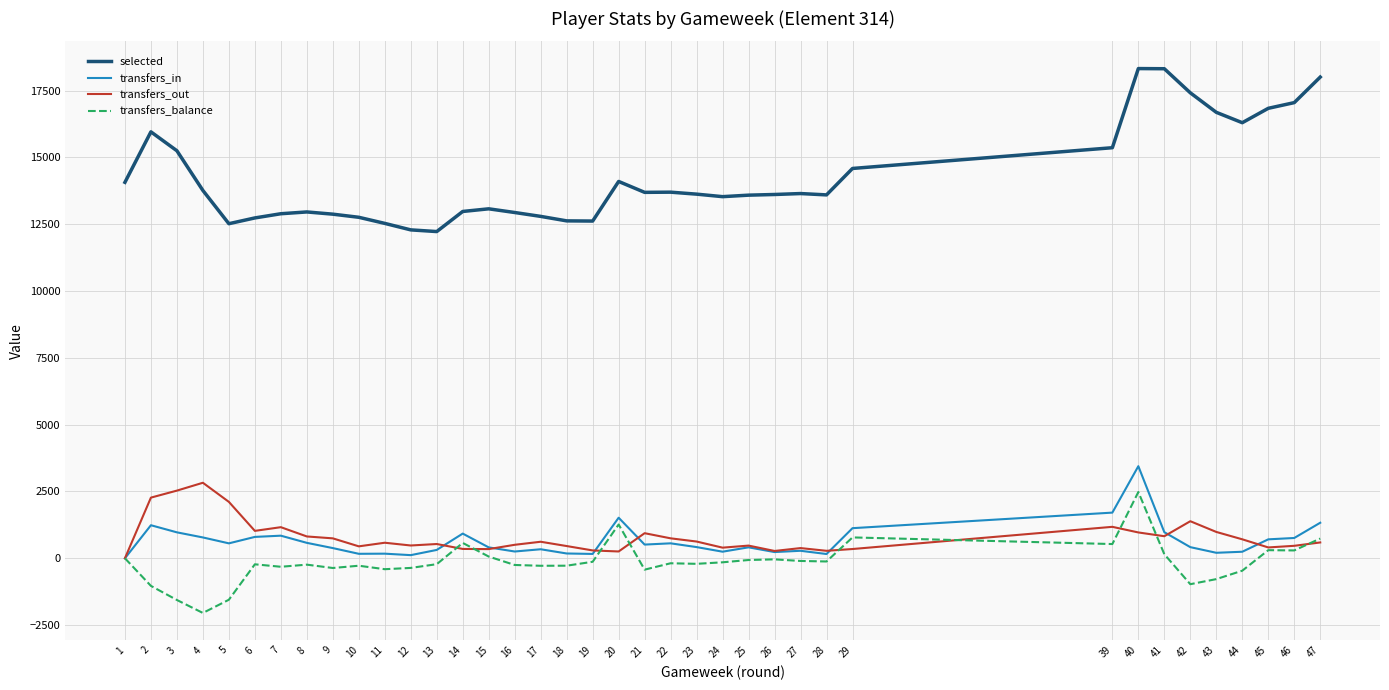

True or false: selected and transfers_balance cross at least once.

False